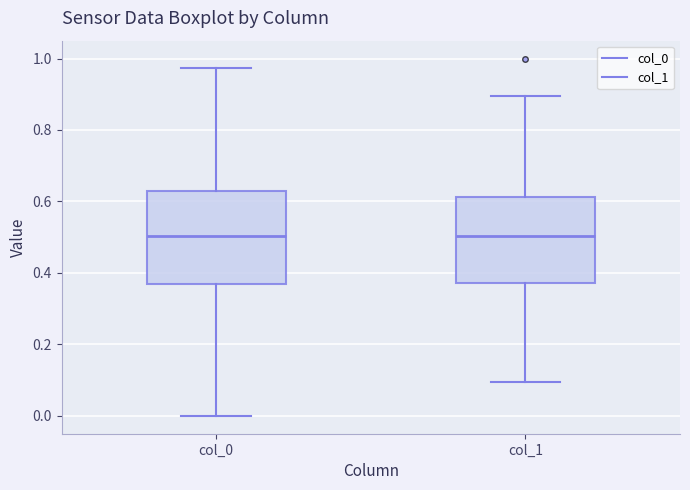

Reading left to right, read every box against the y-axis: the position of its median line, the range the box covers, and the ends of its whiskers. The values are not printed on the chart, so give them approximately, as read against the axis.

col_0: median 0.50, box 0.36 to 0.62, whiskers 0.00 to 0.98
col_1: median 0.50, box 0.38 to 0.62, whiskers 0.10 to 0.90